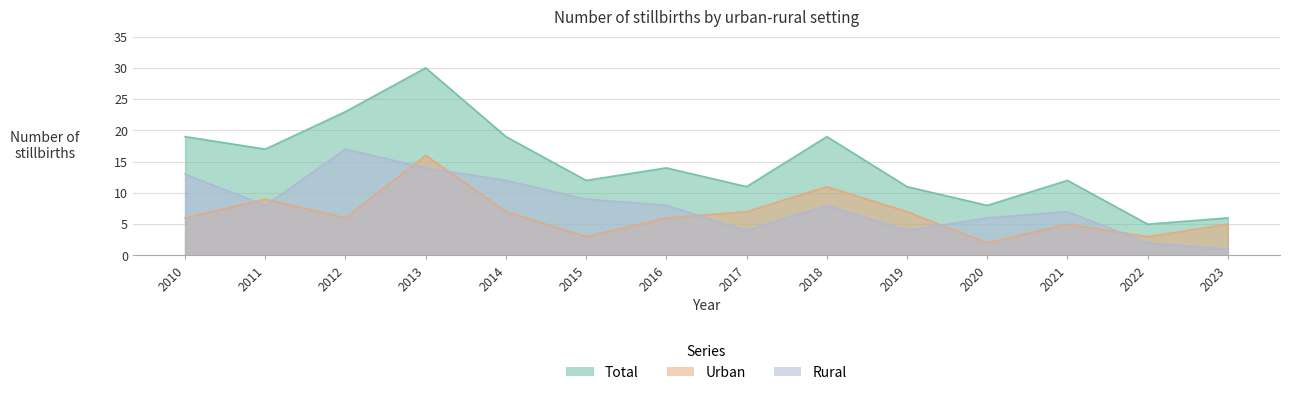

True or false: Total and Urban intersect in this chart.

False